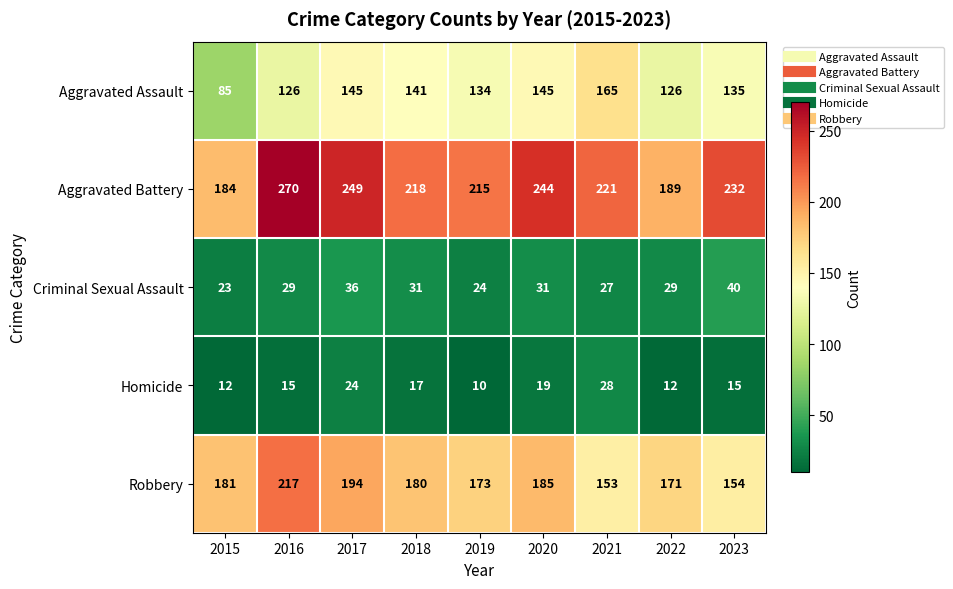

What is the difference between the second highest and minimum values in the Criminal Sexual Assault series?

13